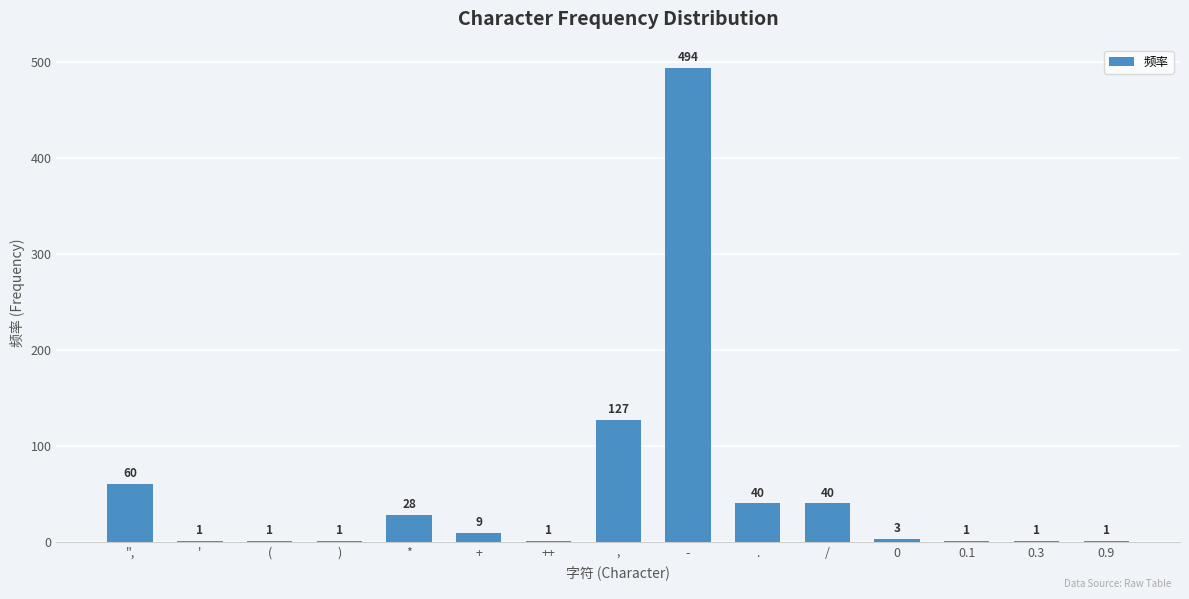

The value at - is 494. True or false?

True